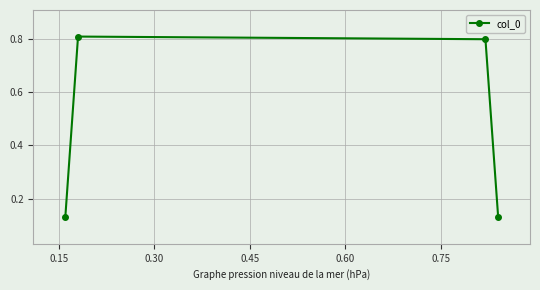

How many interior local peaks (higher than both neighbors) does the data have?

1